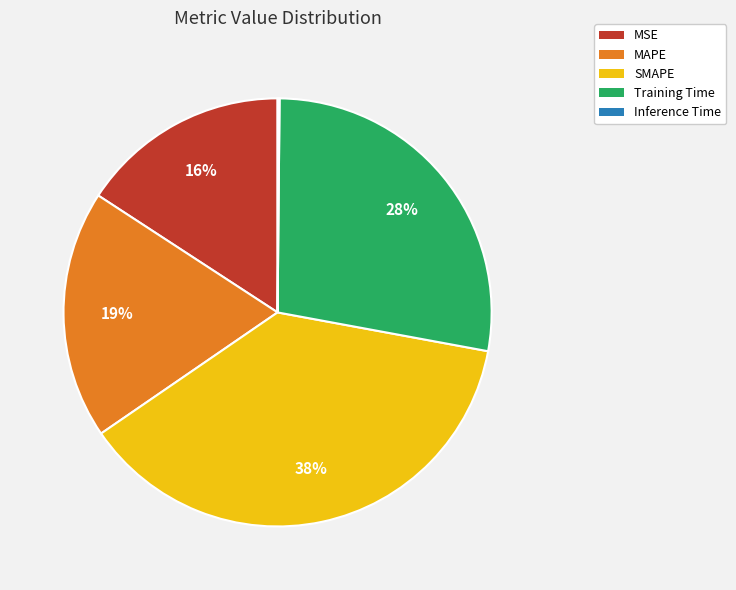

To the nearest percent, what portion does MAPE represent?

19%